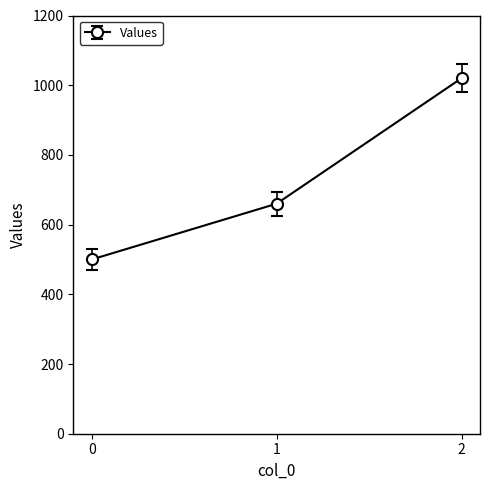

What is the change in value from 1 to 2?

+360